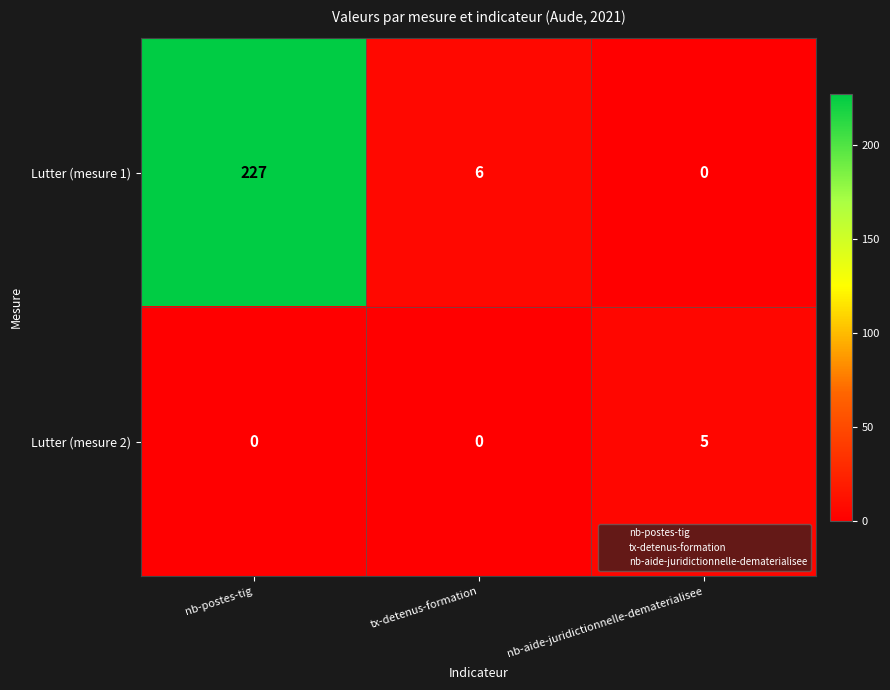

Reading right to left, extract all data points from this chart.

Lutter (mesure 1): 0	6	227
Lutter (mesure 2): 5	0	0